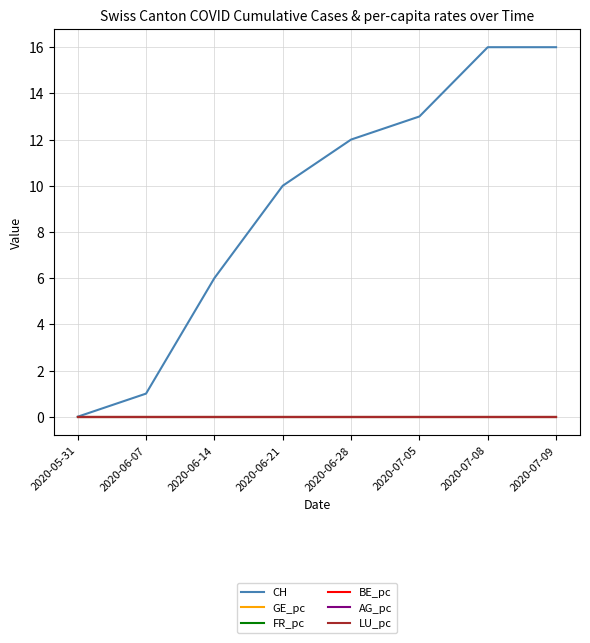

Rank the series at 2020-07-05 from lowest to highest value.

BE_pc, LU_pc, AG_pc, GE_pc, FR_pc, CH